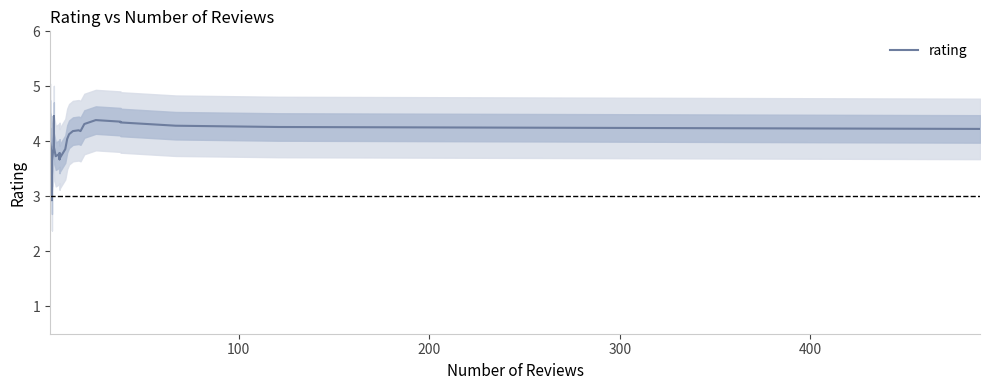

What is the minimum value shown in the chart?

2.9